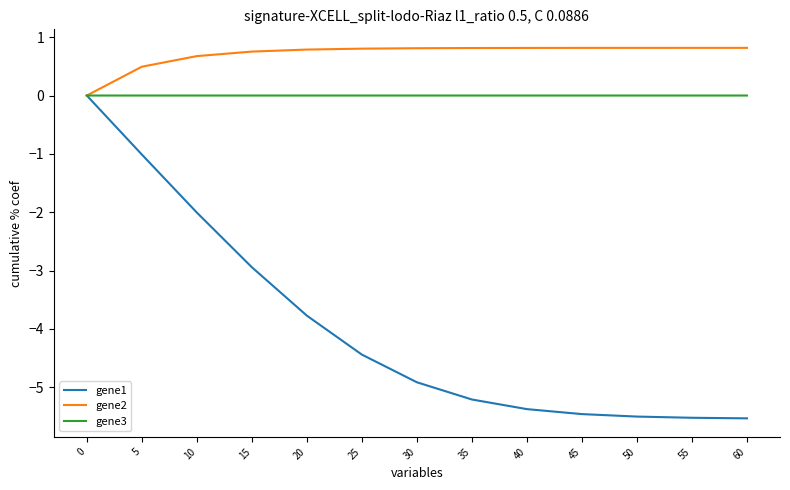

How many series are shown in this chart?

3